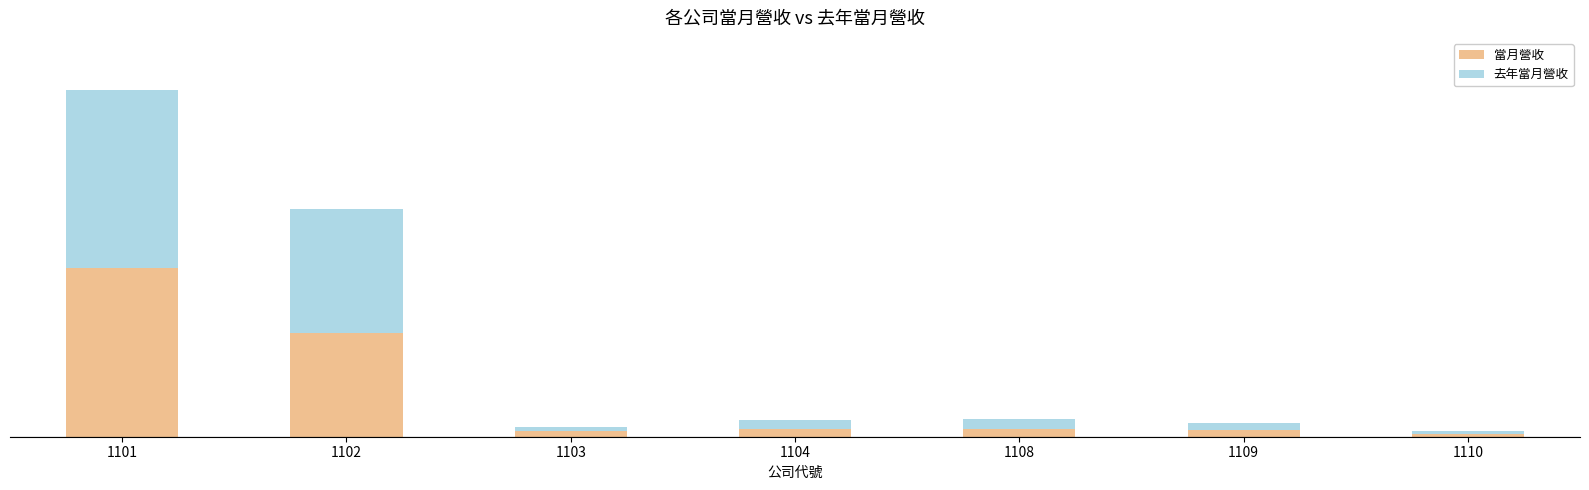

What is the difference between the maximum and minimum values in the 去年當月營收 series?

8102596